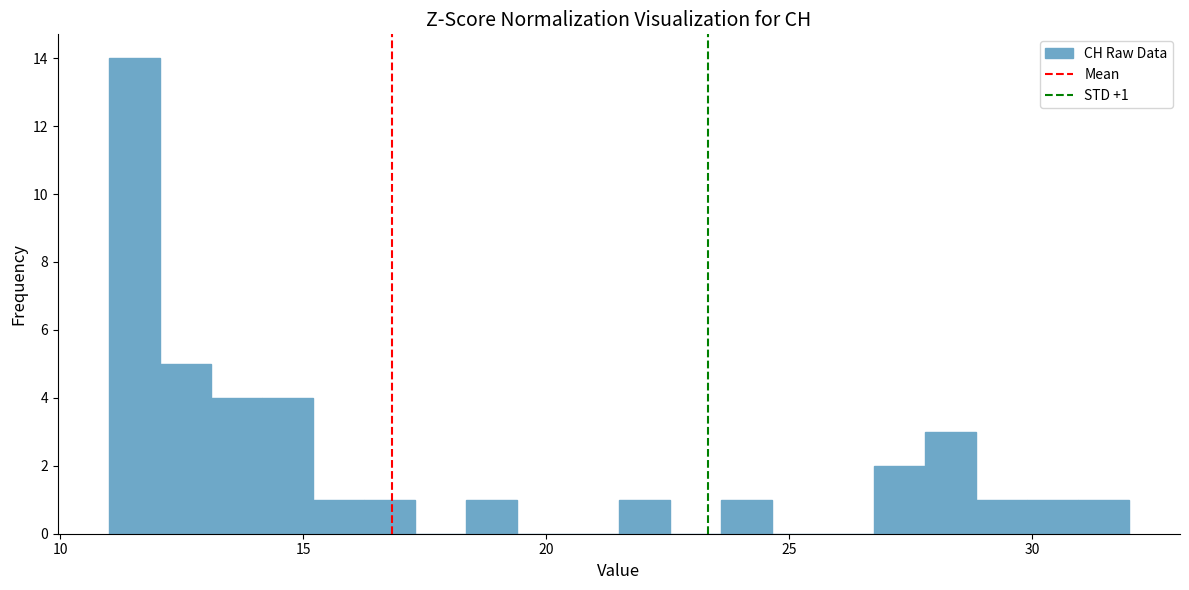

Around what value on the x-axis is the tallest bar? Give the approximate position of its centre, as read against the axis.

11.5